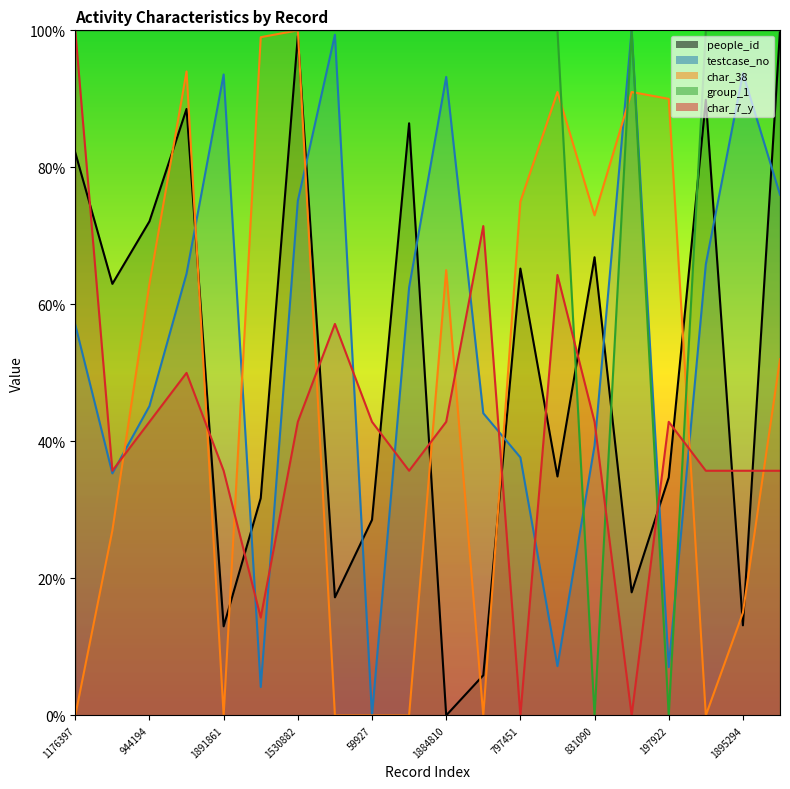

True or false: testcase_no has a value of 24.1 at 831090.

False